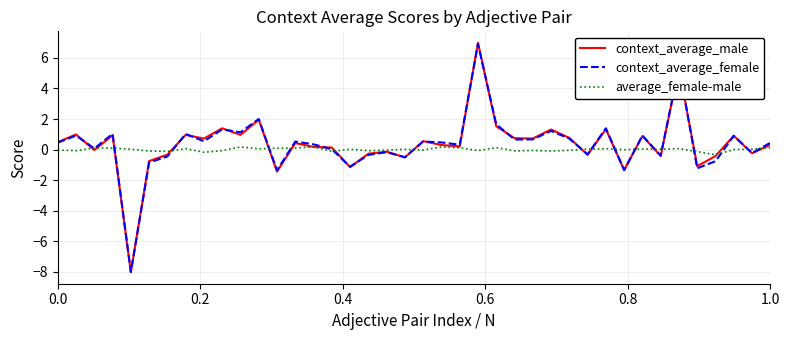

In context_average_male, how many points are higher than both neighbors (excluding endpoints)?

14